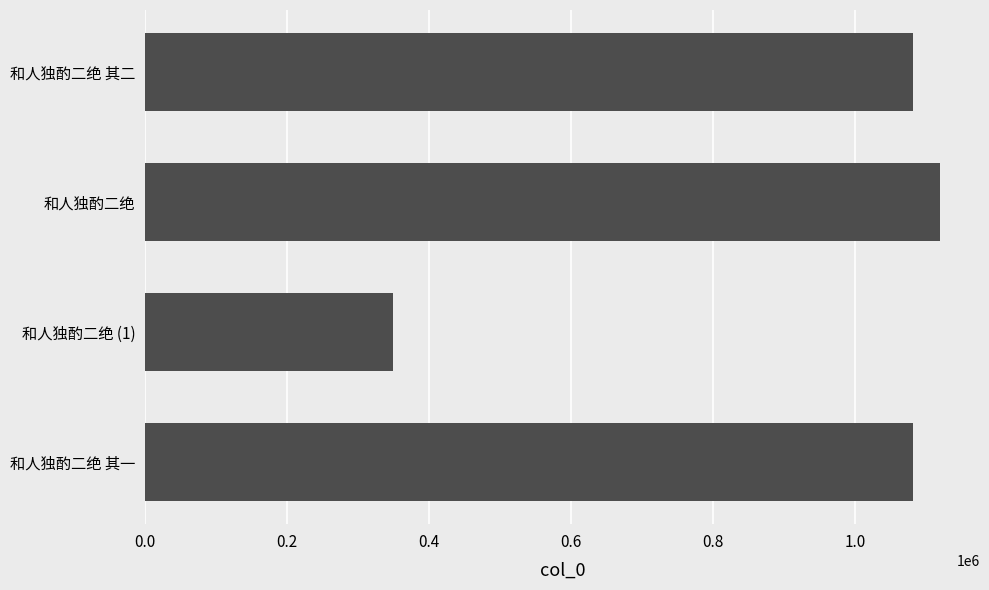

Are the bars grouped side by side (vs. stacked)?

No